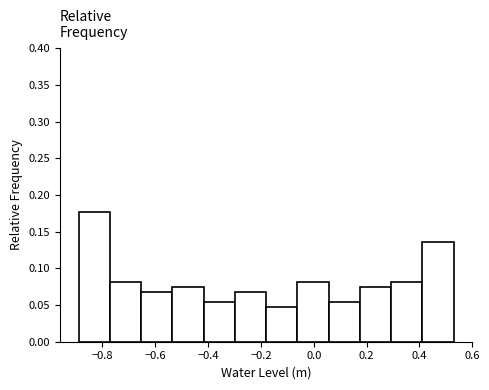

Reading left to right, transcribe this chart: for each bar, give the range it covers on the x-axis and its height. Neither the bar edges nor the heights are printed on the chart, so give them approximately, as read against the axes.

-0.88 to -0.78: 0.175
-0.78 to -0.66: 0.080
-0.66 to -0.54: 0.070
-0.54 to -0.42: 0.075
-0.42 to -0.30: 0.055
-0.30 to -0.18: 0.070
-0.18 to -0.06: 0.050
-0.06 to 0.06: 0.080
0.06 to 0.18: 0.055
0.18 to 0.30: 0.075
0.30 to 0.42: 0.080
0.42 to 0.54: 0.135